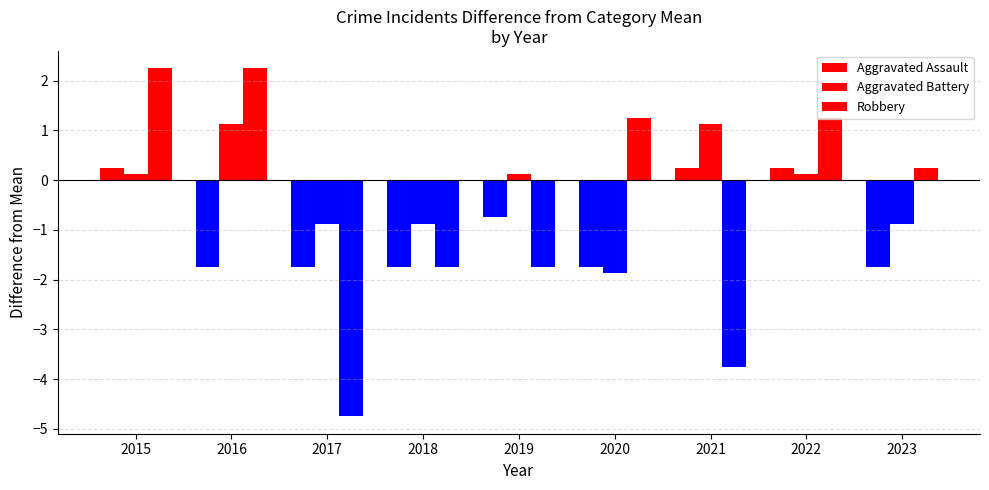

The Aggravated Battery series shows -1.5 at 2023. True or false?

False